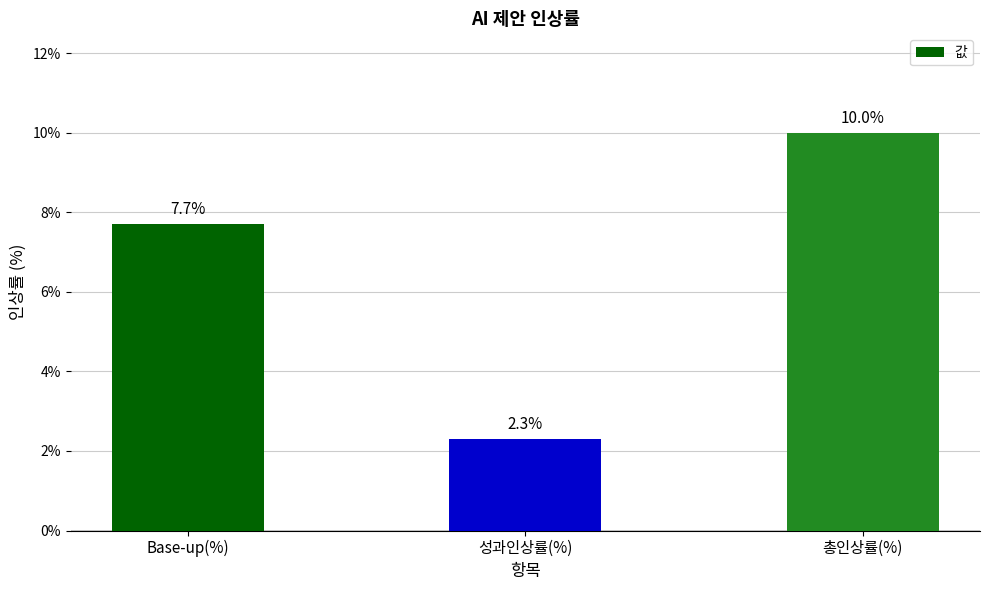

What position from the left is 총인상률(%)?

3